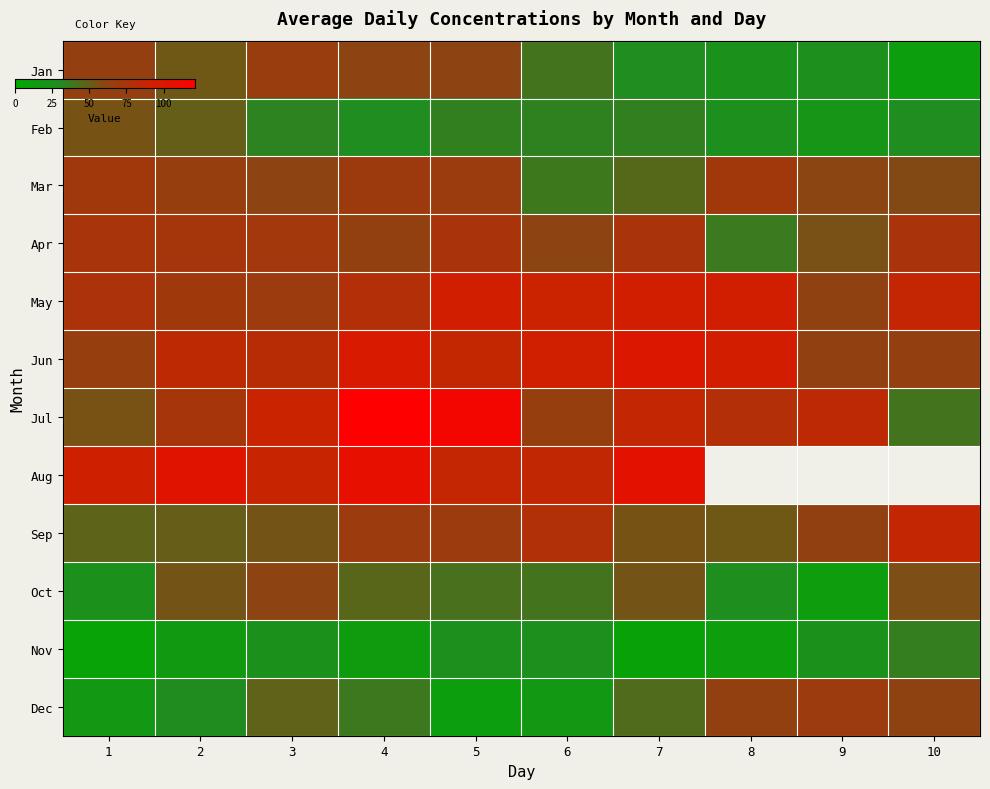

What is the approximate value of Sep at 1?

47.4